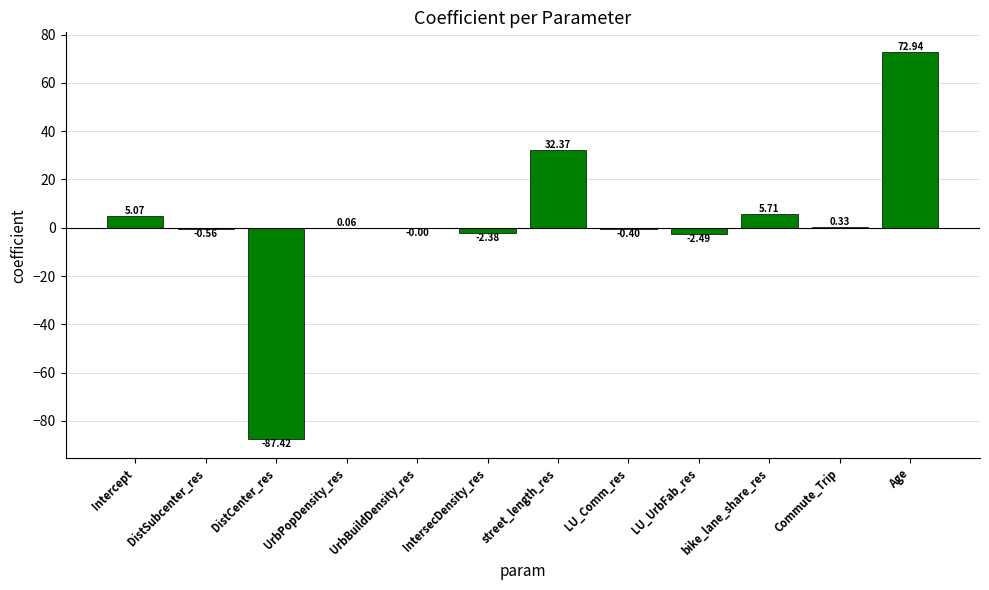

Between Age and street_length_res, which is larger?

Age